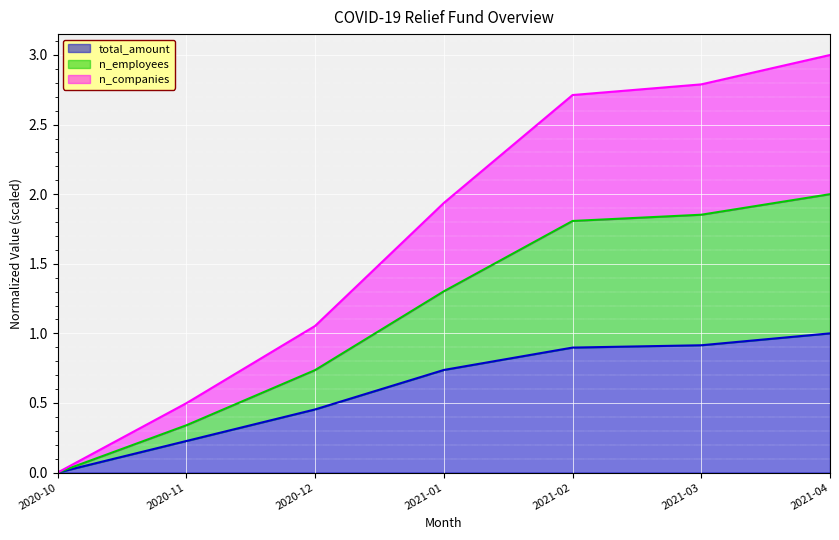

What position from the left is 2020-12?

3